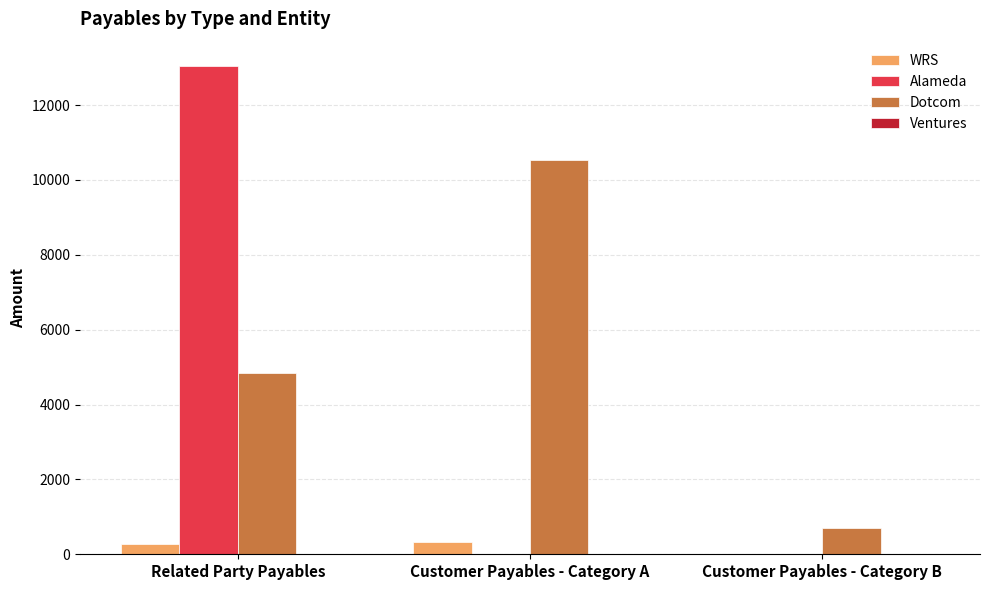

What is the maximum value for WRS?

336